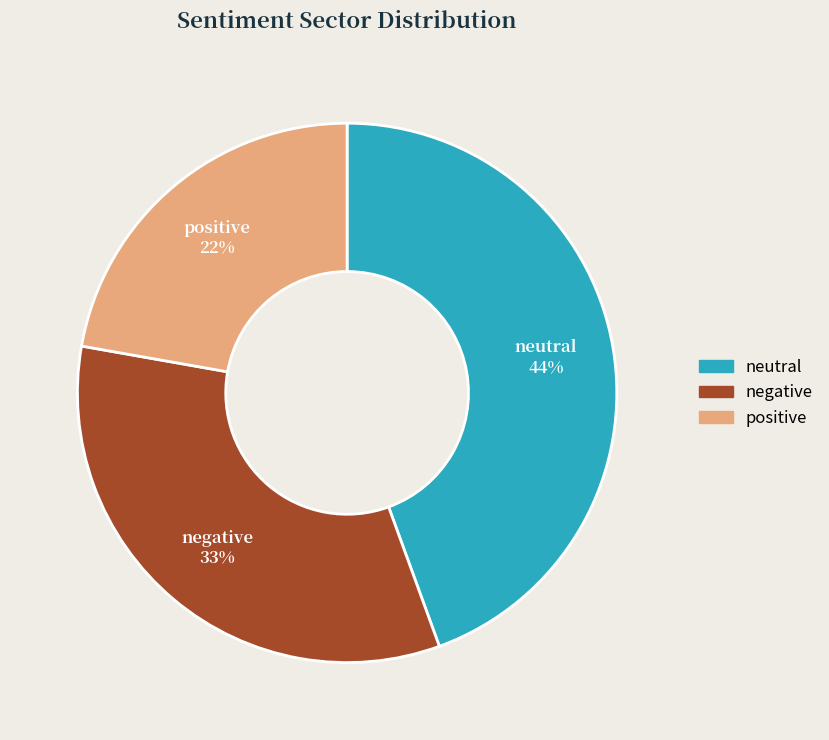

To the nearest percent, what is the difference between the largest and smallest slice percentages?

22%